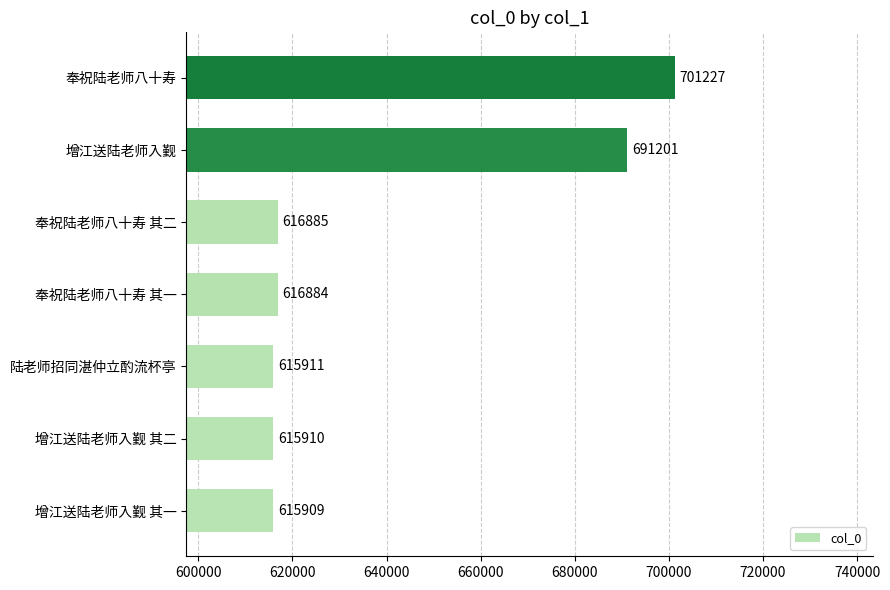

How many data points are less than 616884?

3